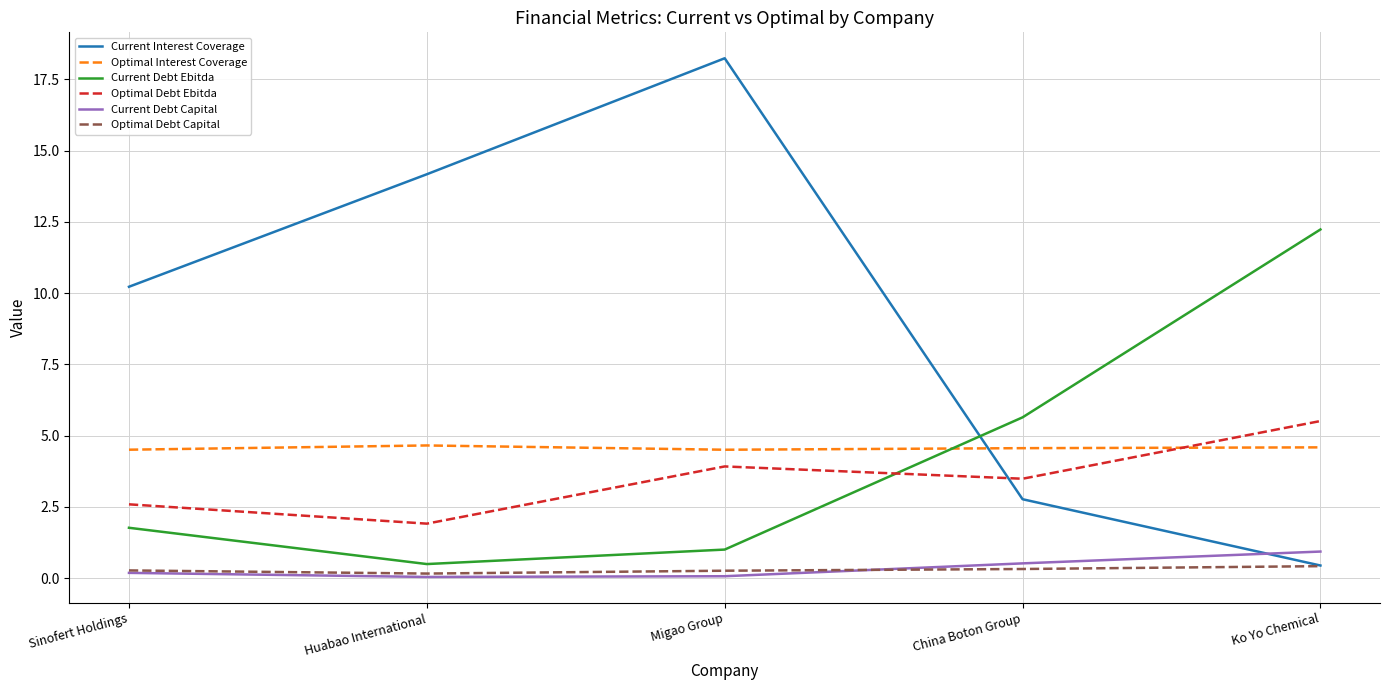

How many lines are shown in the chart?

6